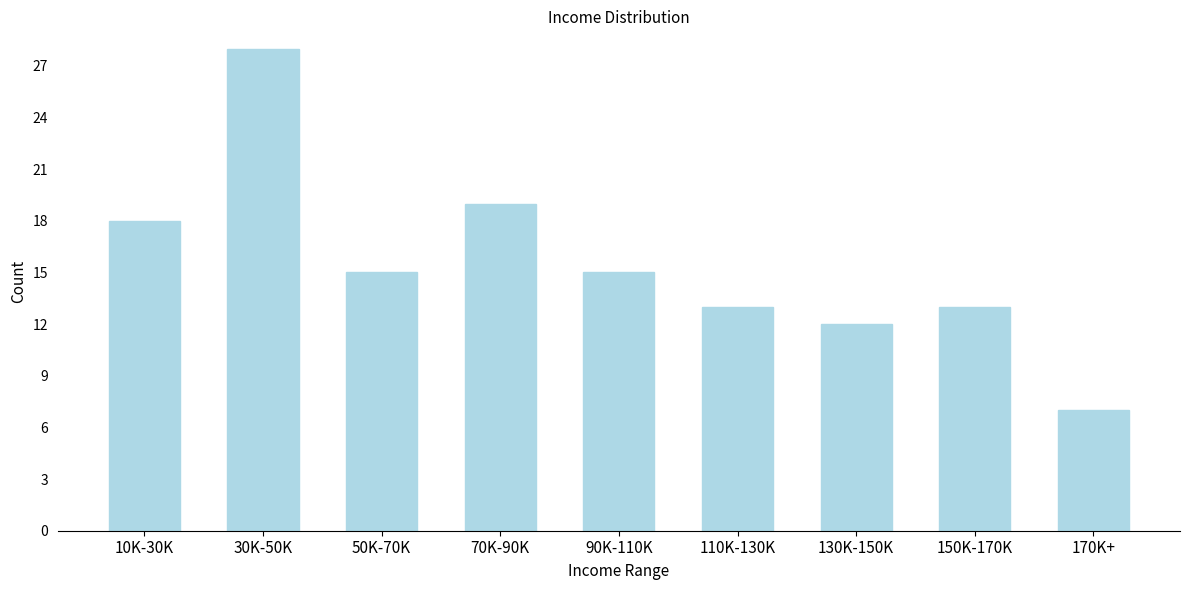

Reading left to right, extract all data points from this chart.

10K-30K=18	30K-50K=28	50K-70K=15	70K-90K=19	90K-110K=15	110K-130K=13	130K-150K=12	150K-170K=13	170K+=7